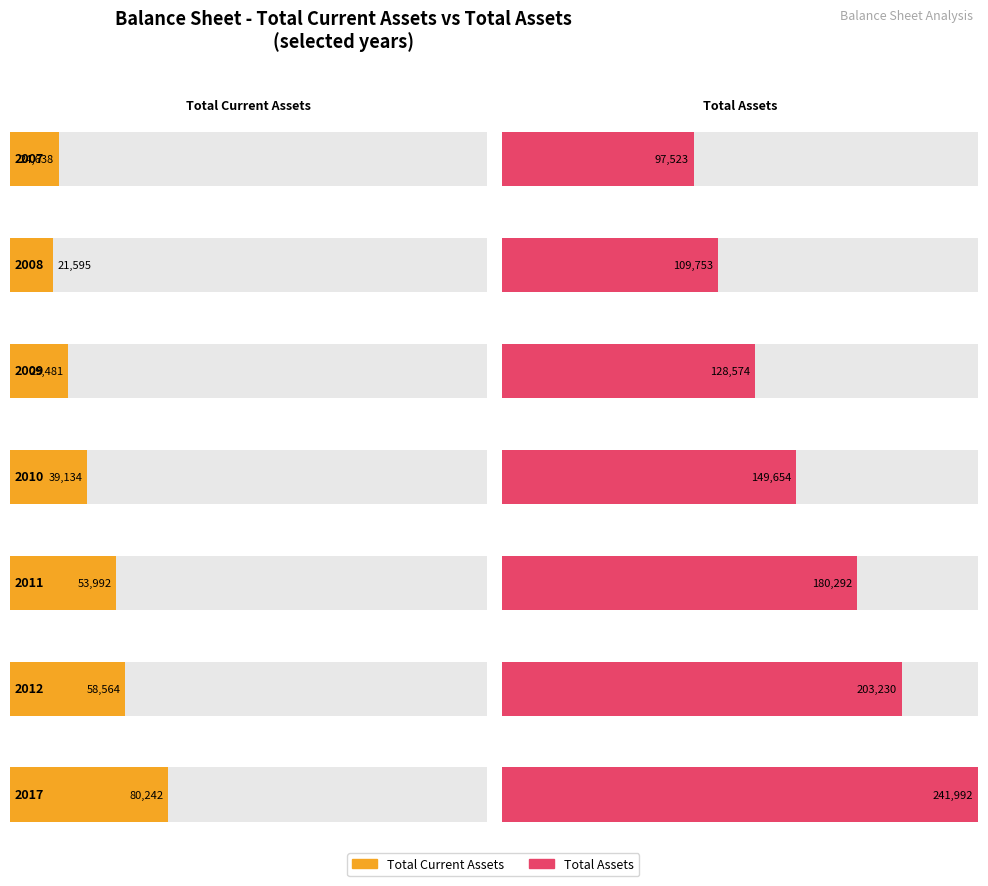

Which series has the largest total across all categories?

Total Assets